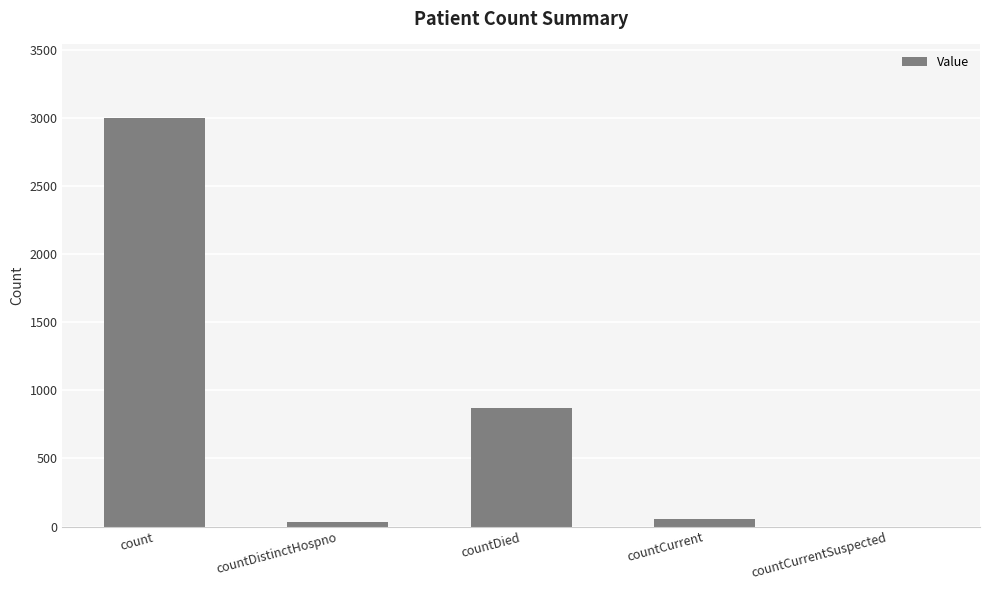

What is the sum of all values?

3964